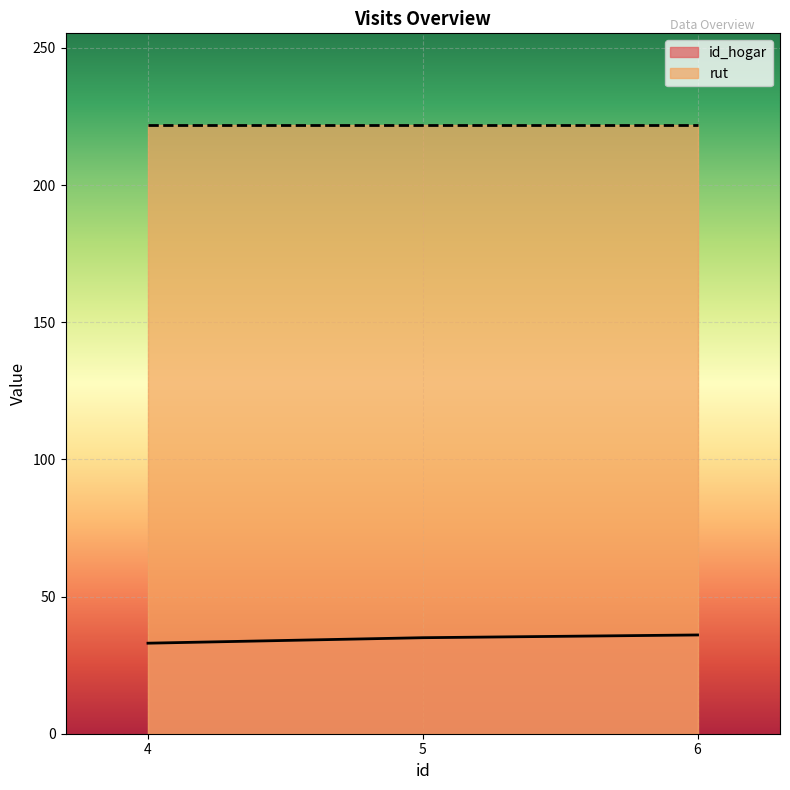

List the labels in order of value, largest first.

6, 5, 4